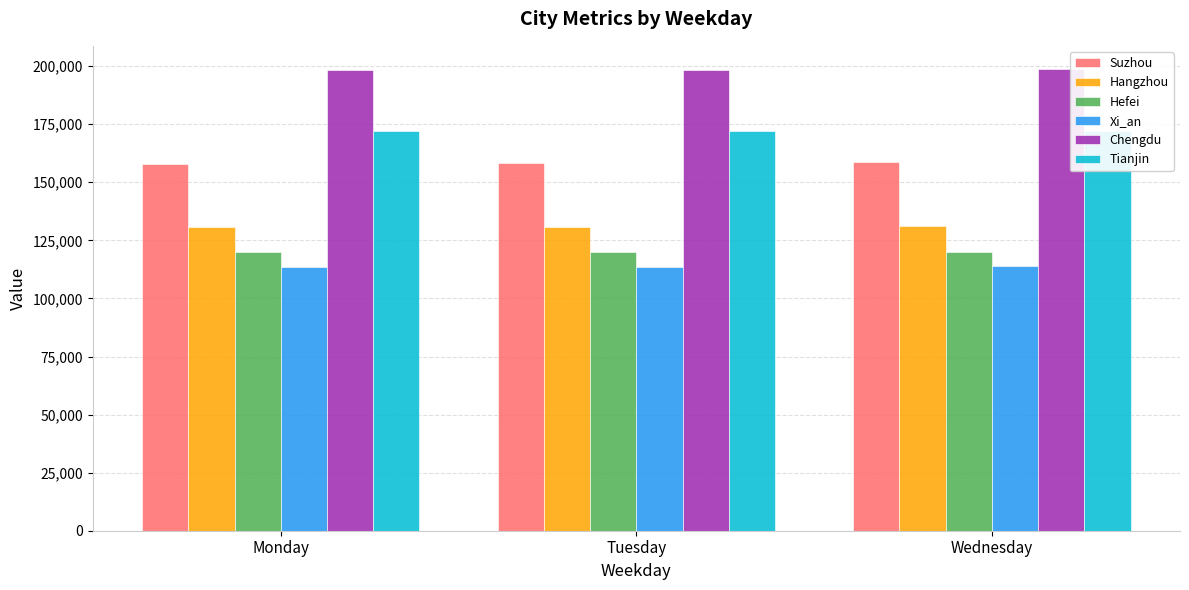

What is the average value of the Hangzhou series?

130829